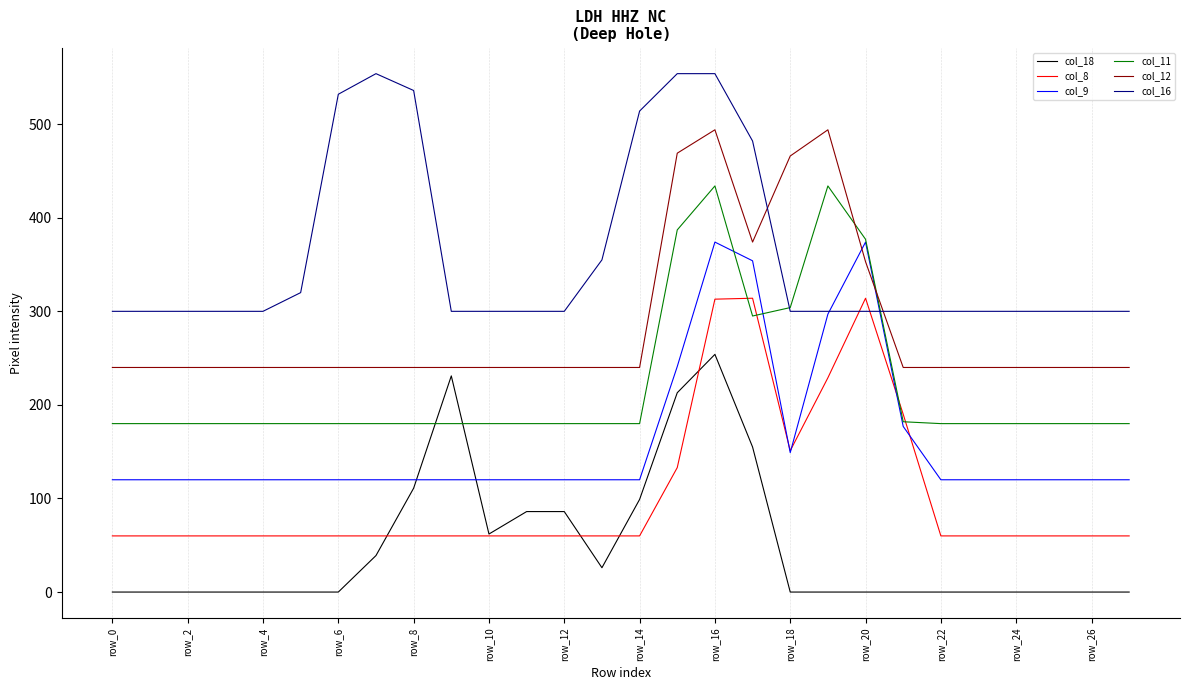

Which series has the largest total across all categories?

col_16